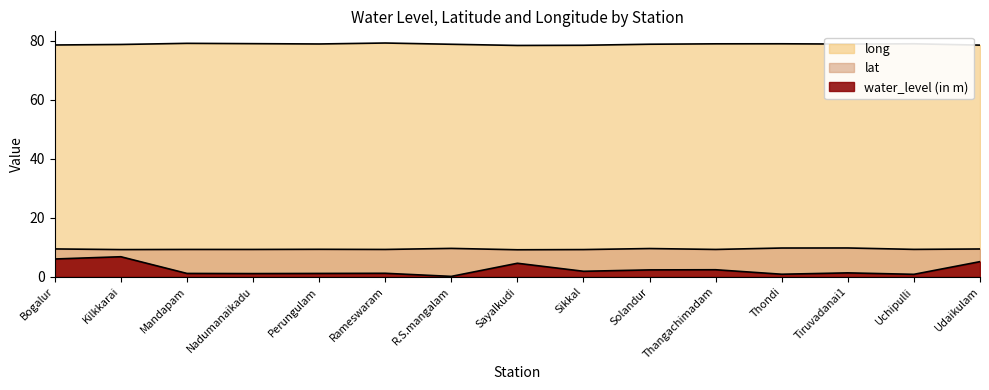

The value of lat at Uchipulli is 3.0. True or false?

False